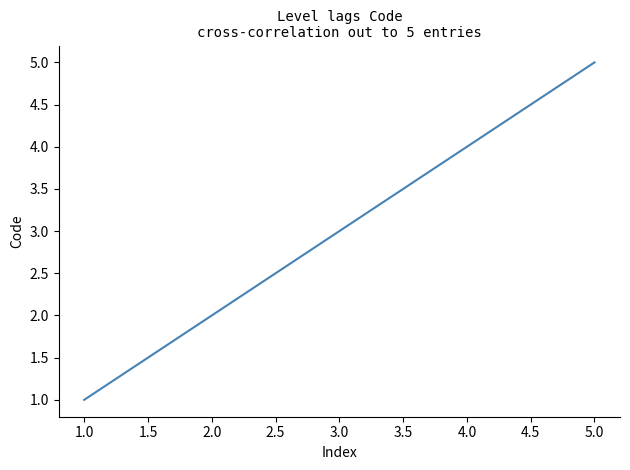

How many lines are shown in the chart?

1